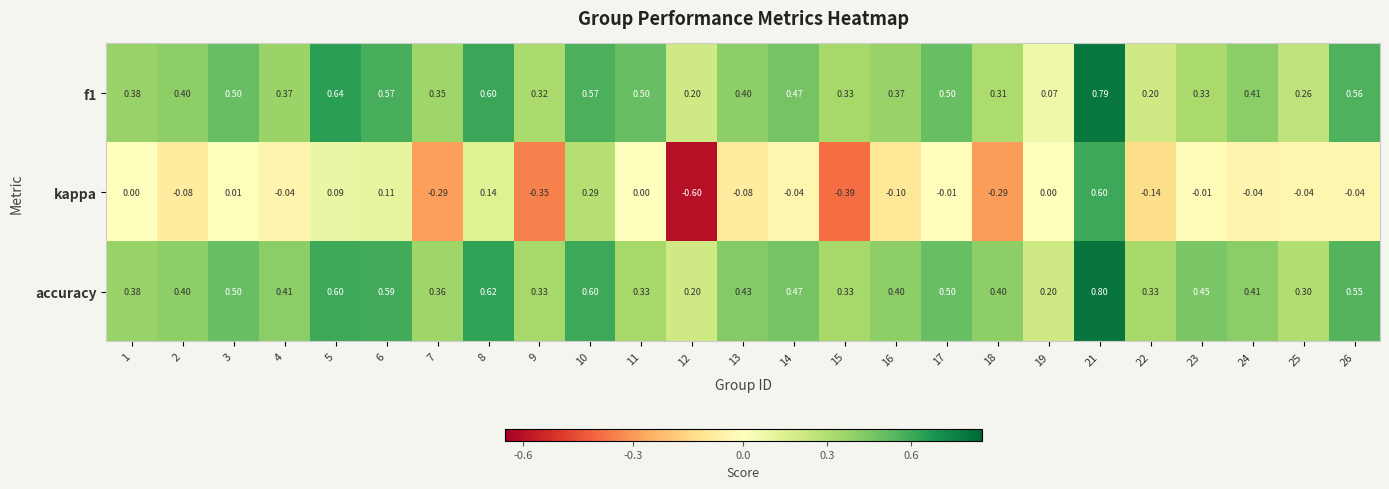

Which series has the largest total across all categories?

accuracy